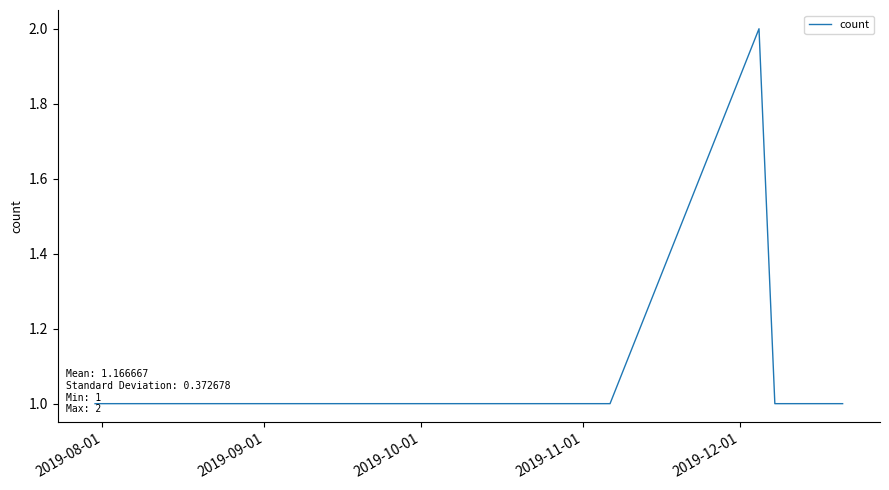

What is the maximum value shown in the chart?

2